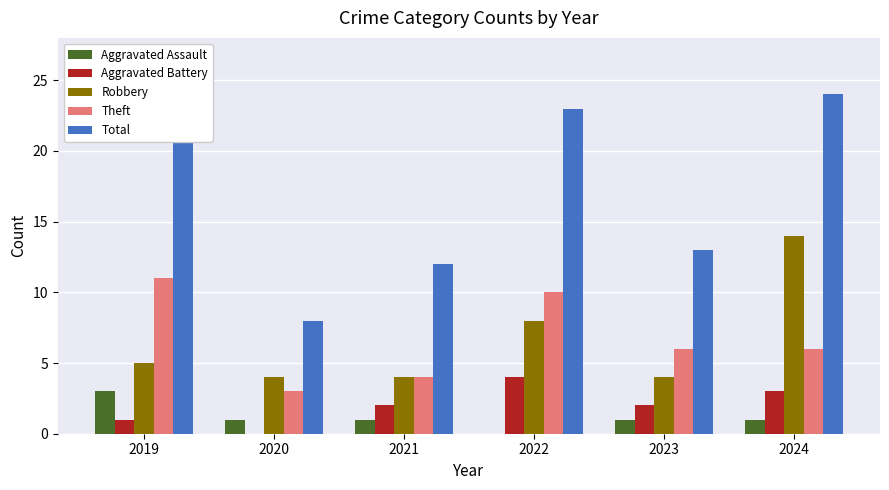

Which series has the largest range (max minus min)?

Total